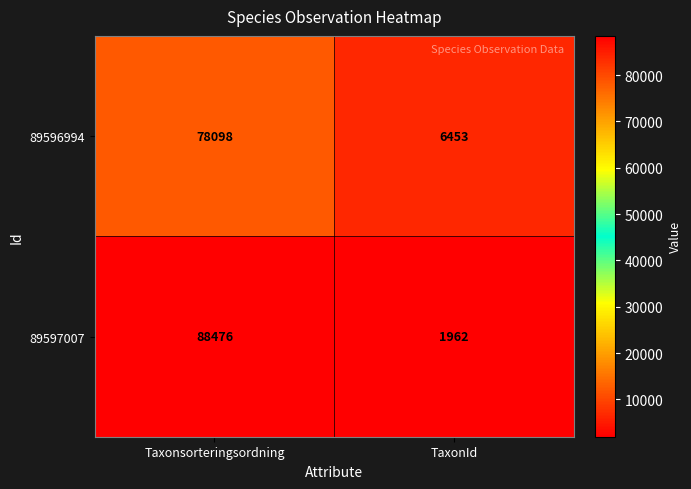

Rank the series at Taxonsorteringsordning from lowest to highest value.

89596994, 89597007